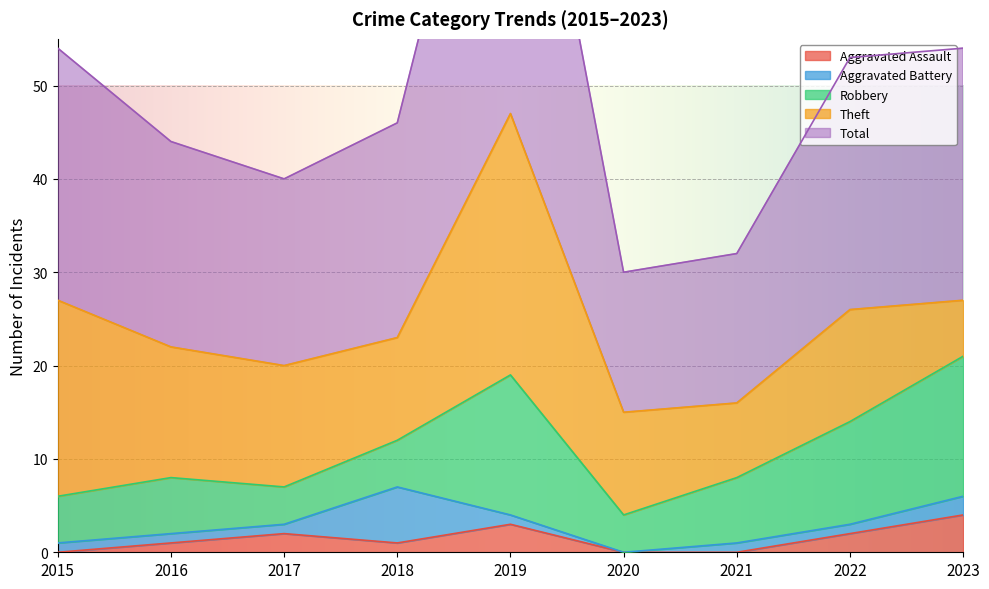

Where is the first local maximum for Theft?

2019